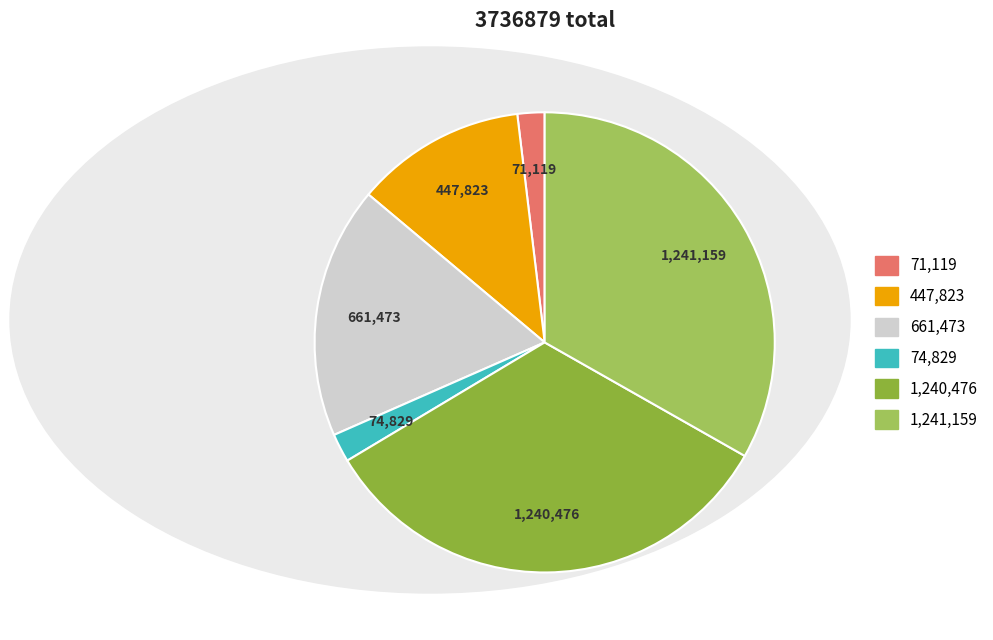

Does any single category account for the majority?

No